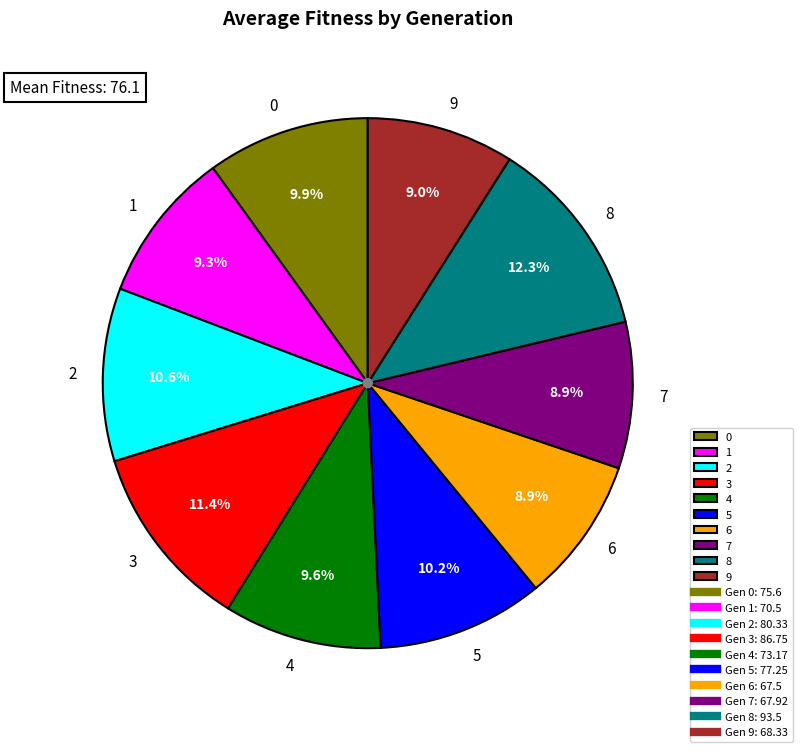

Is there a majority slice in this chart?

No